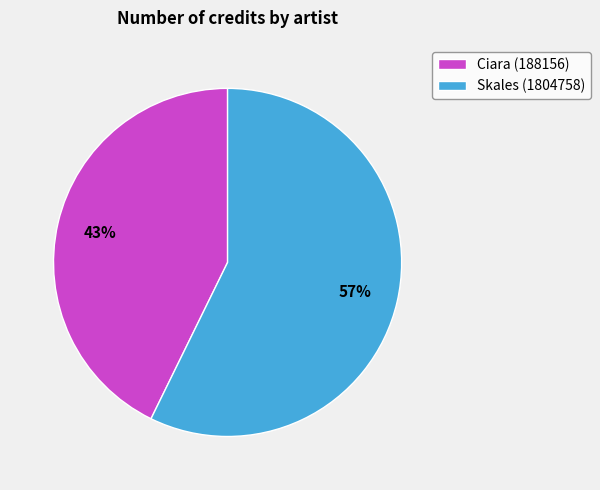

Is the sum of Skales (1804758) and Ciara (188156) greater than half?

Yes